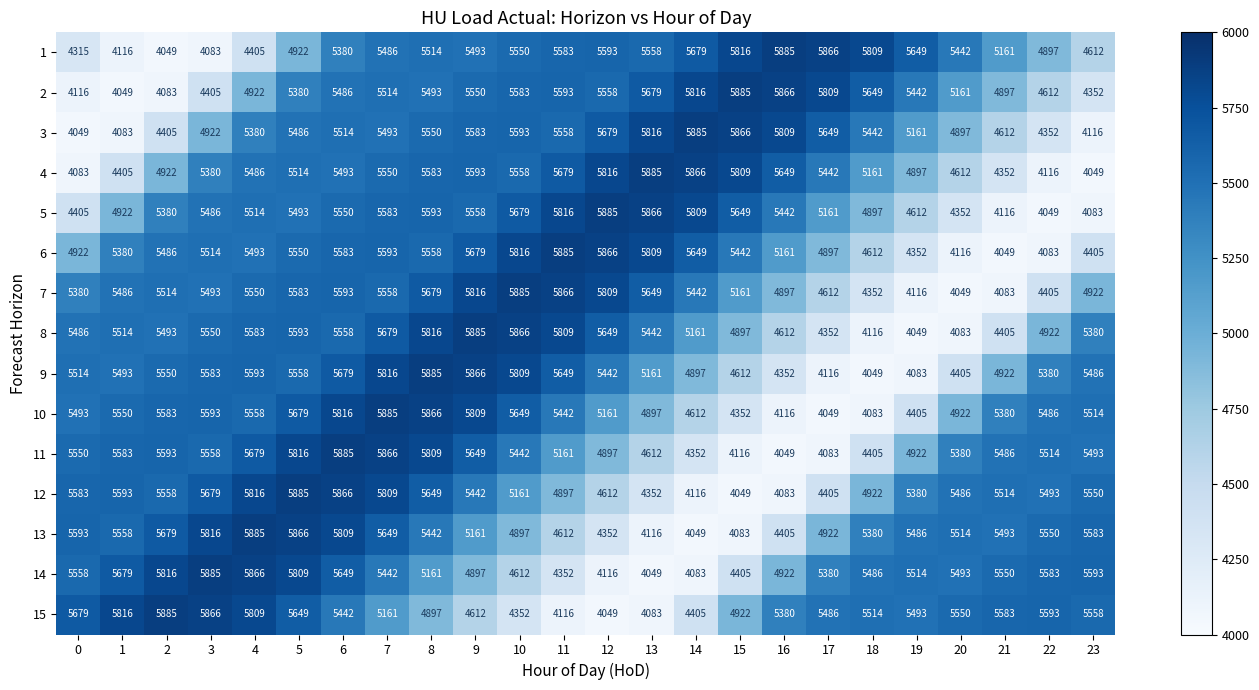

Count the number of data series in this chart.

15